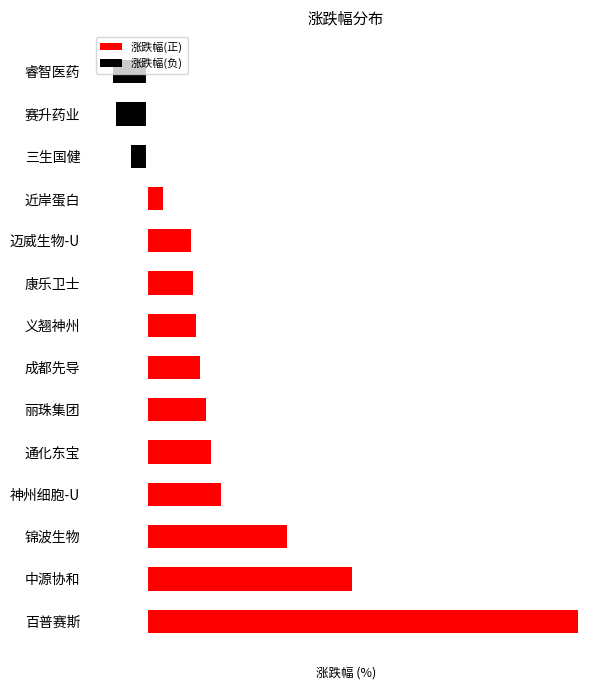

Is it true that 涨跌幅(负) equals -0.3 at 4?

False